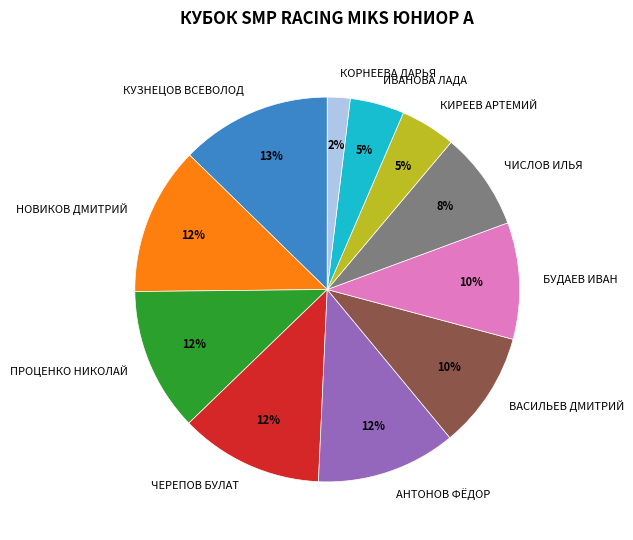

To the nearest percent, what is the difference between the largest and smallest slice percentages?

11%